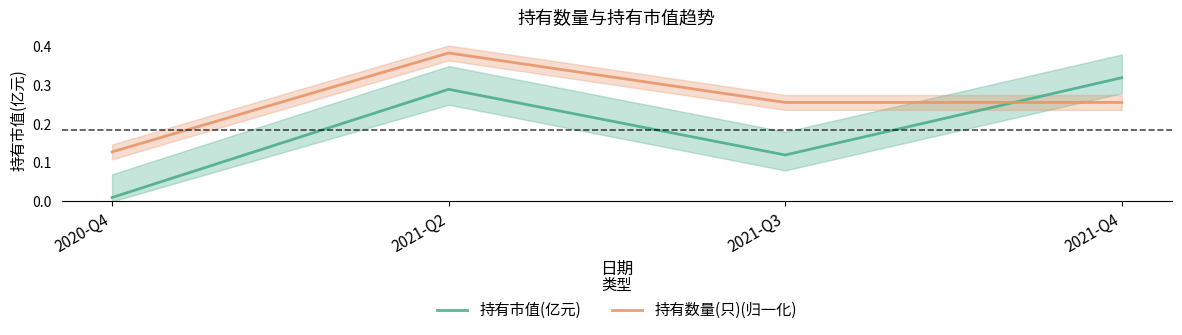

In 持有数量(只)(归一化), how many points are higher than both neighbors (excluding endpoints)?

1